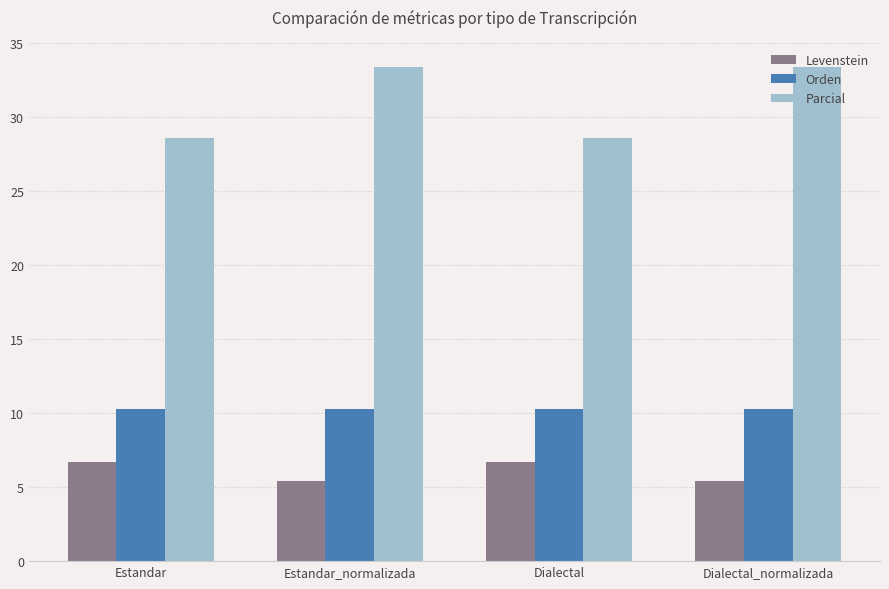

What are all the series names shown in the legend?

Levenstein, Orden, Parcial